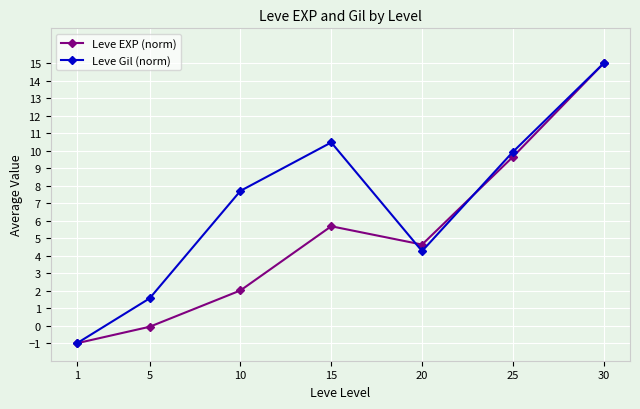

Rank the series by their average value, from highest to lowest.

Leve Gil (norm), Leve EXP (norm)